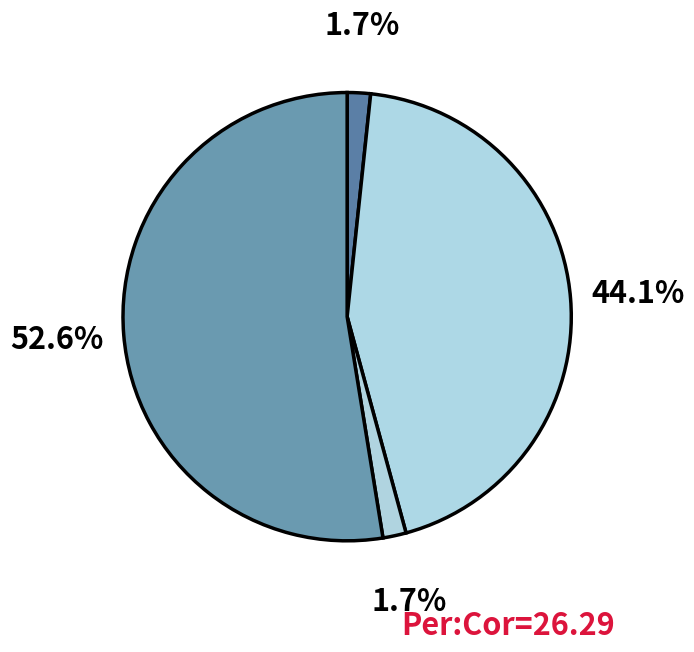

How many slices are in this pie chart?

4